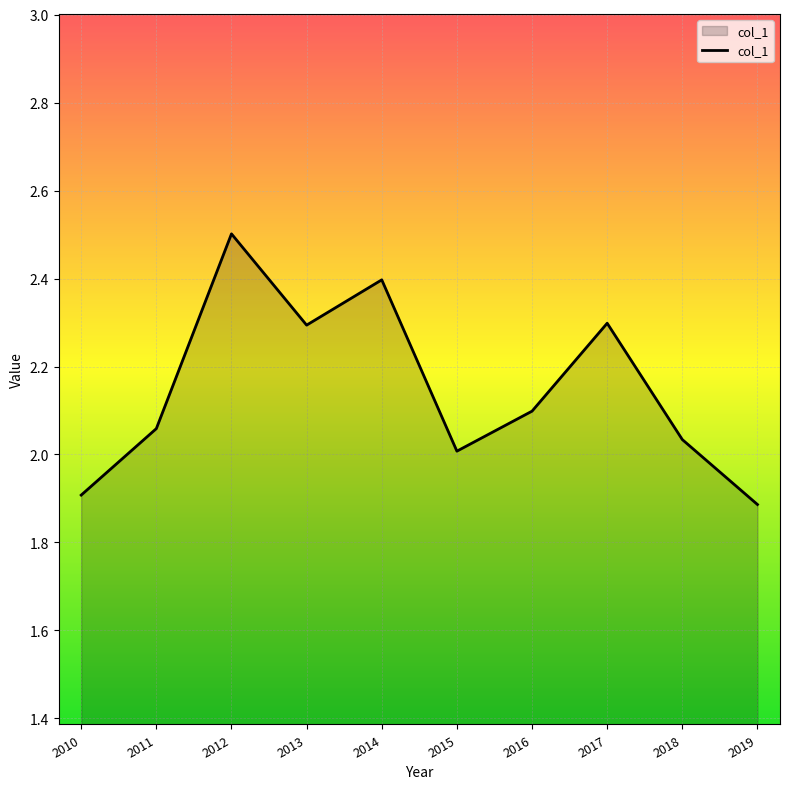

Is it true that the value at 2013 is 1.3?

False